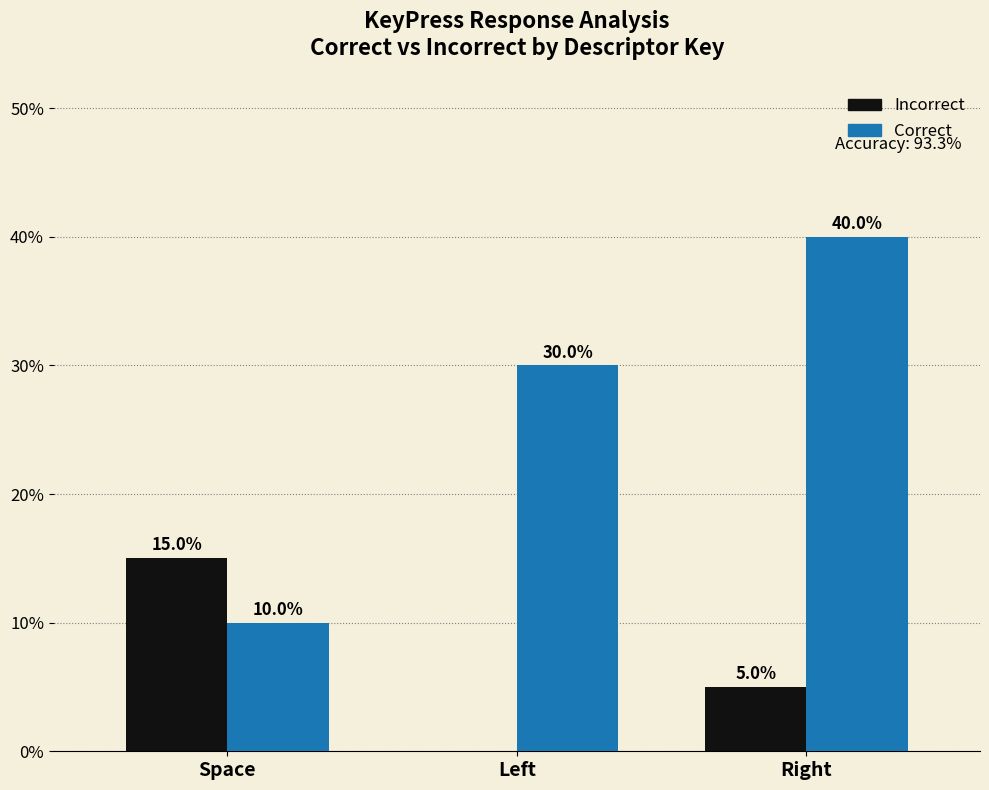

At which category is the sum across all series the highest?

Right